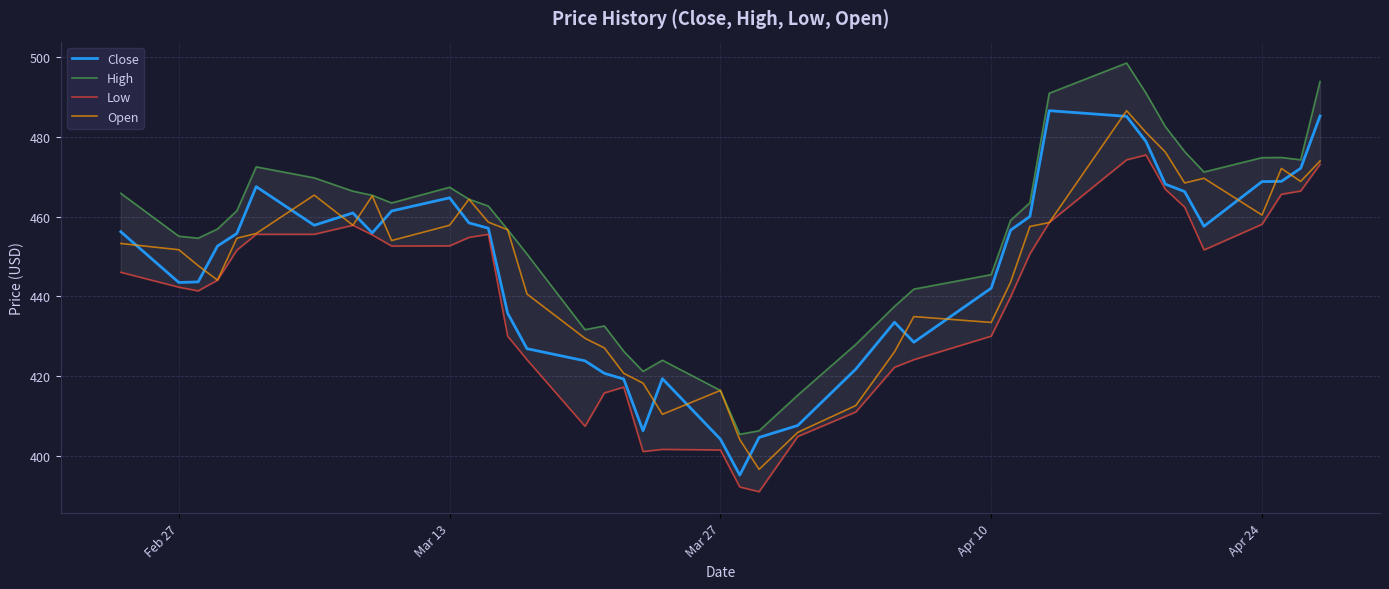

What are all the series names shown in the legend?

Close, High, Low, Open